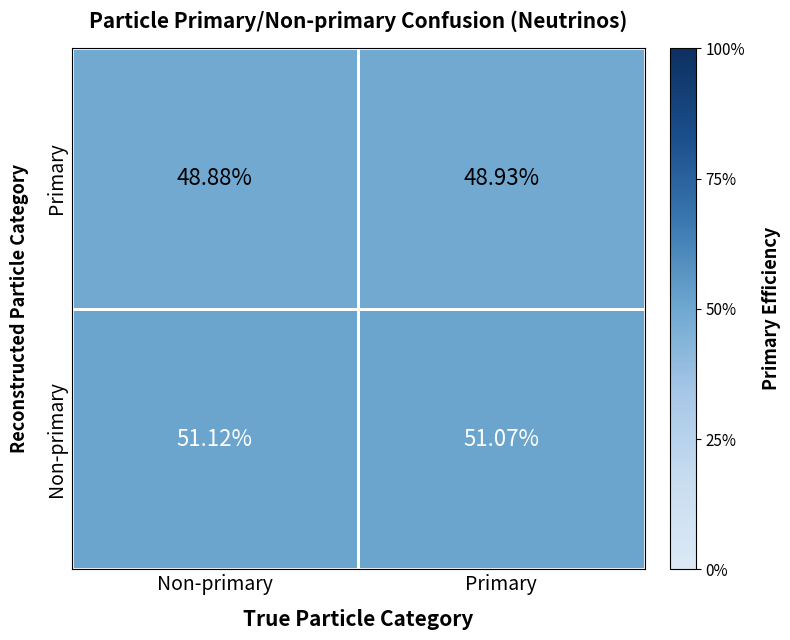

Rank the series at Primary from highest to lowest value.

Non-primary, Primary